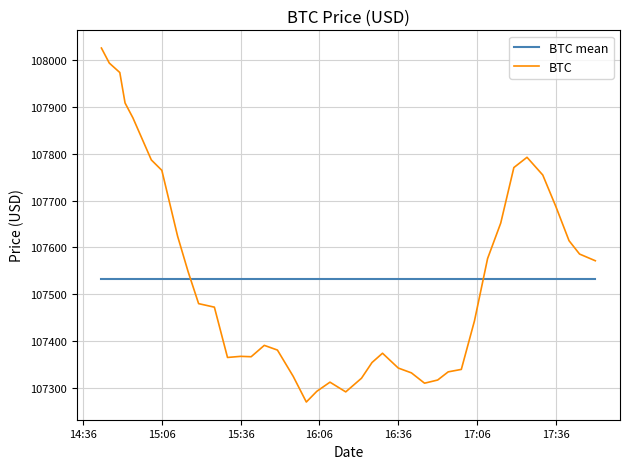

Which series has the largest range (max minus min)?

BTC